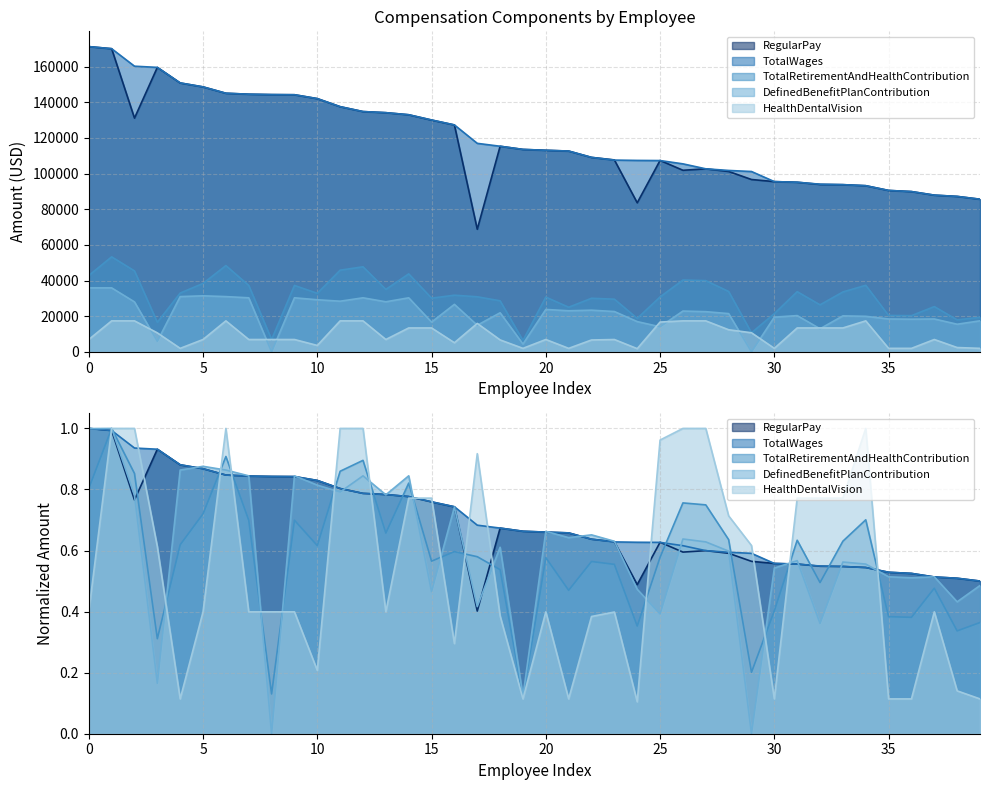

What are all the series names shown in the legend?

RegularPay, TotalWages, TotalRetirementAndHealthContribution, DefinedBenefitPlanContribution, HealthDentalVision